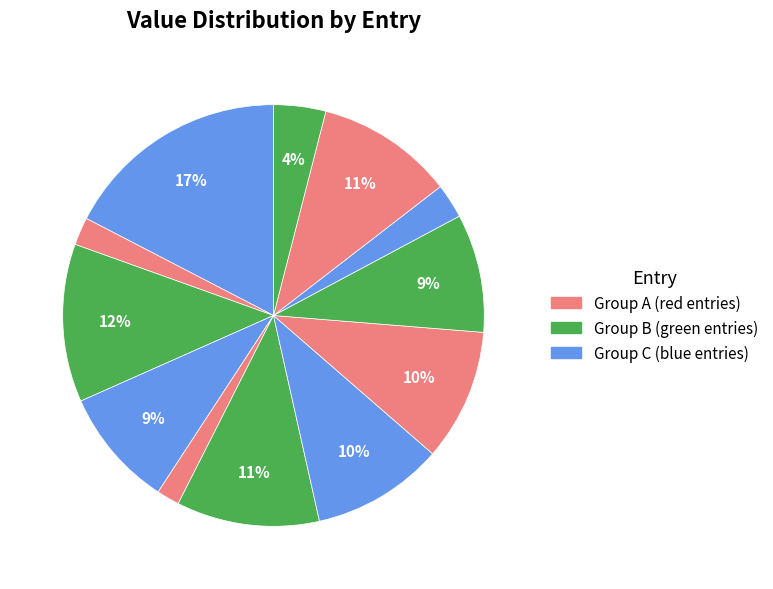

How many slices are in this pie chart?

12